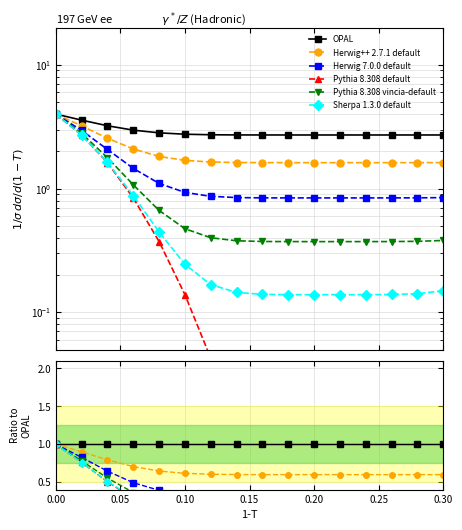

At which category does Series B reach its first local valley?

0.20